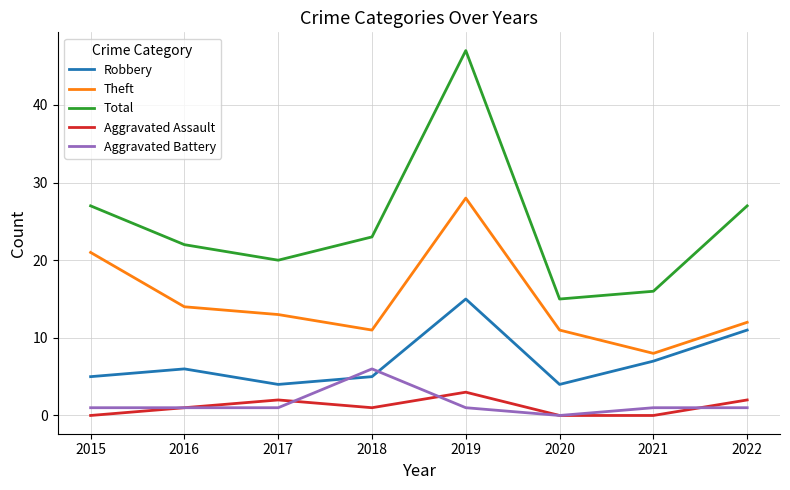

List the series in order of their peak value, lowest first.

Aggravated Assault, Aggravated Battery, Robbery, Theft, Total